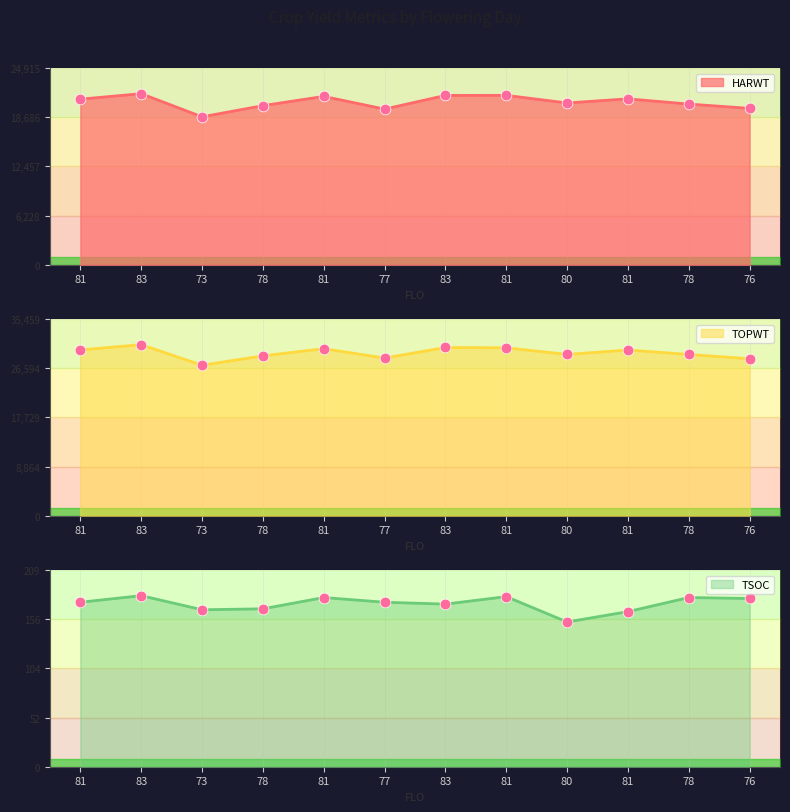

What are all the series names shown in the legend?

HARWT, TOPWT, TSOC